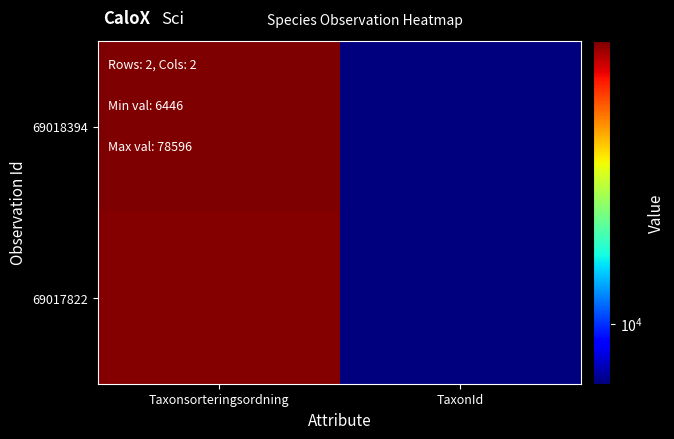

What is the minimum value shown in the chart?

6446